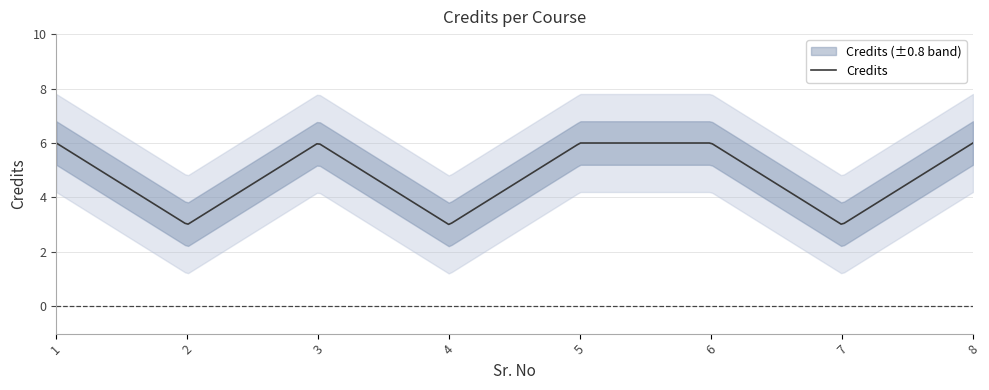

The value at 3 is 6. True or false?

True